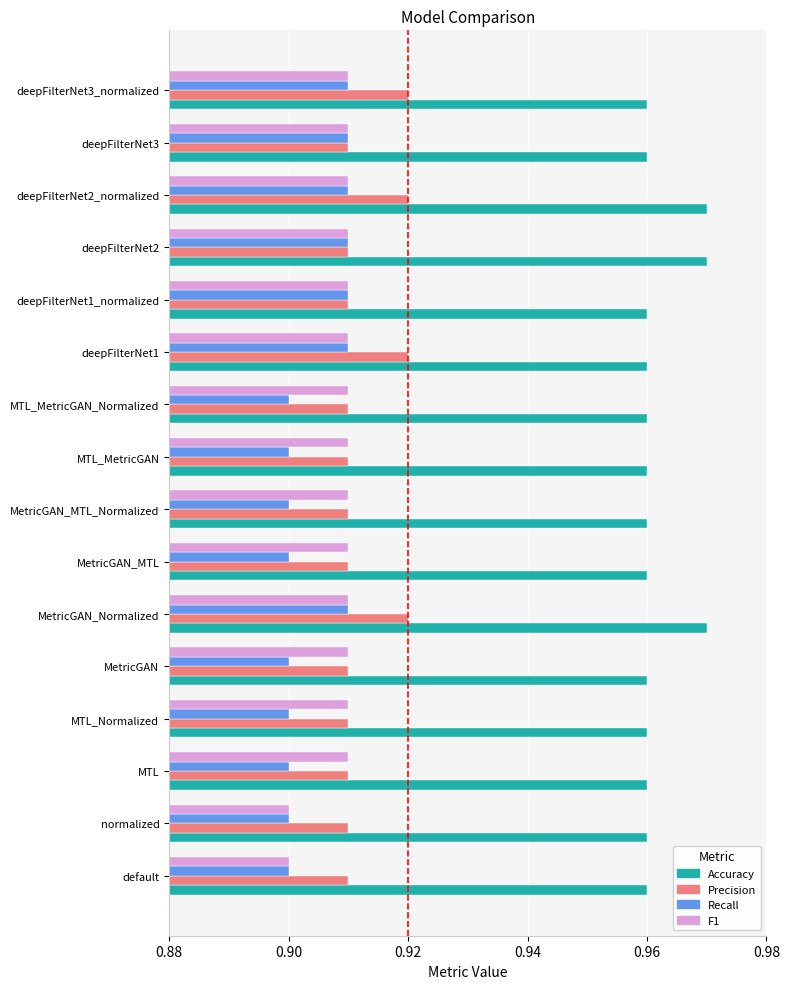

True or false: Recall has a value of 0.9 at MTL_Normalized.

True